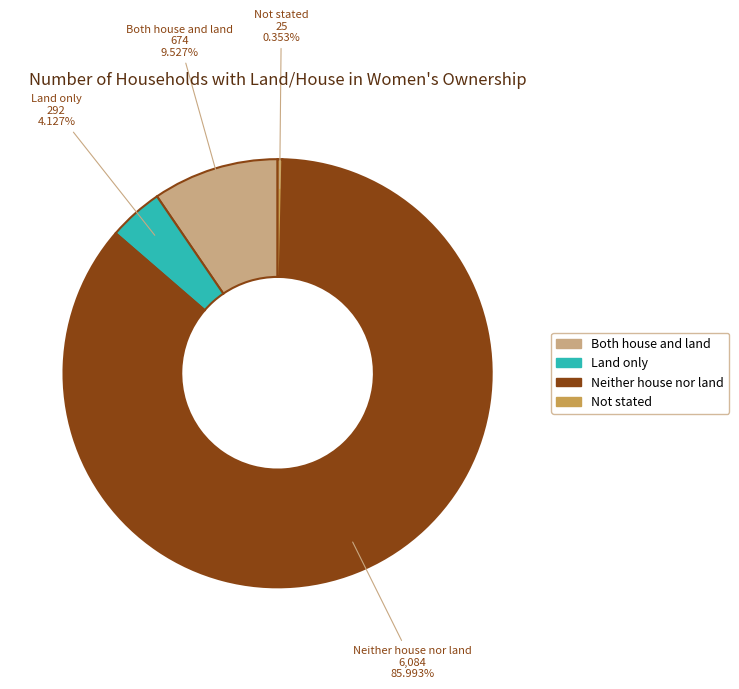

Which slice represents more than half of the pie?

Neither house nor land